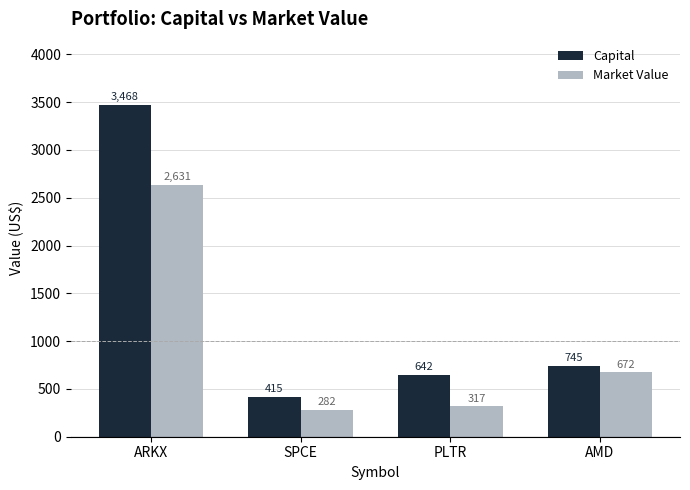

How many bars are there in total?

8